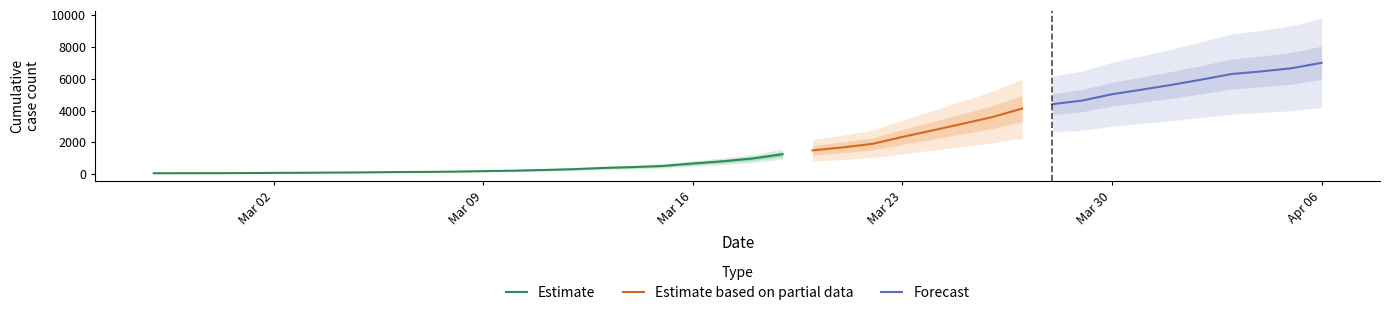

Which has a higher value, 2020-03-18 or 2020-03-23?

2020-03-23